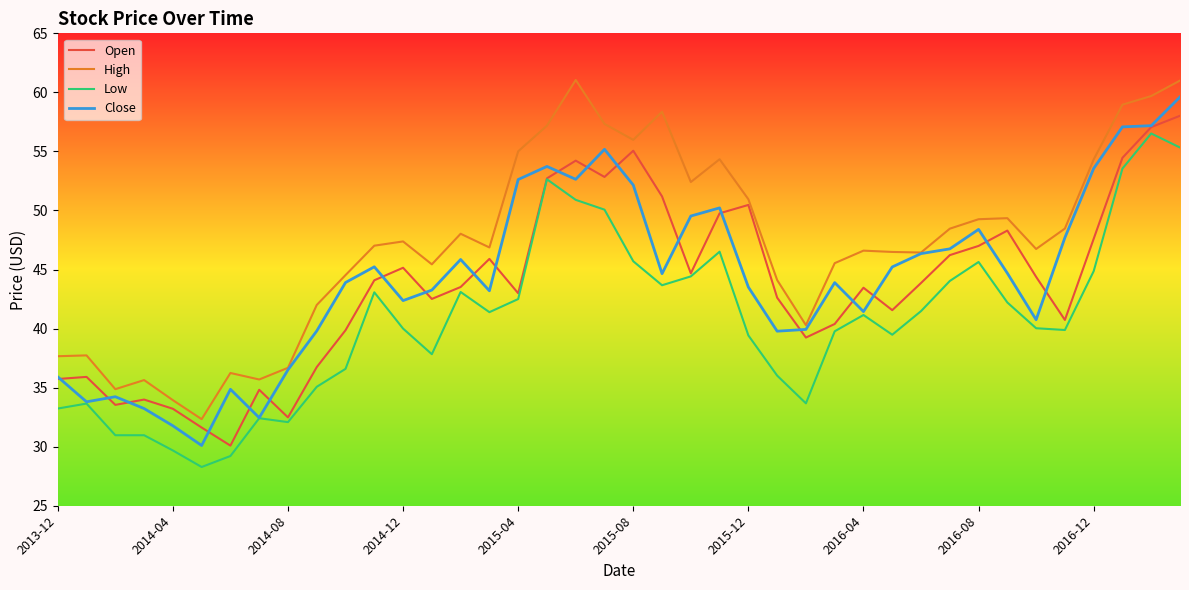

Does the chart have visible grid lines?

No